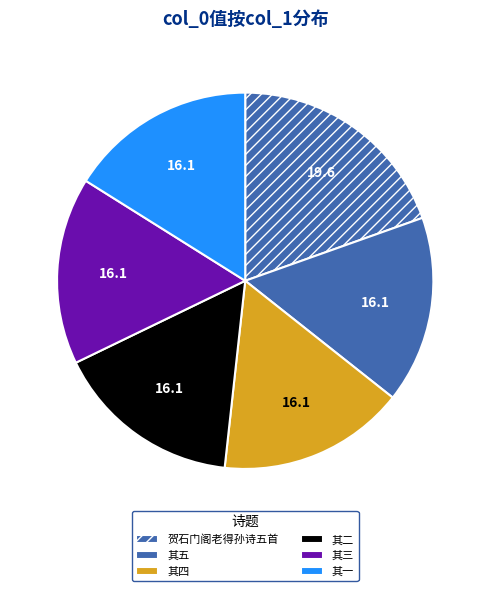

Count the number of slices in the pie.

6